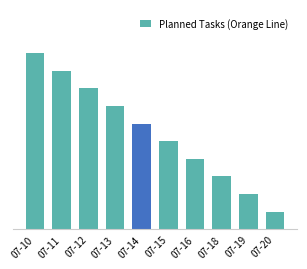

Are the bars horizontal?

No